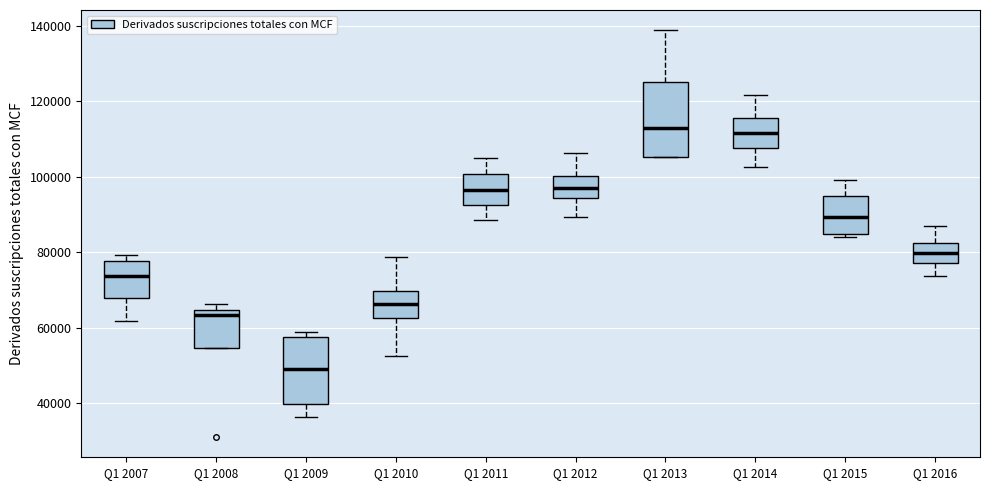

Where does the upper whisker of the box for Q1 2010 end on the y-axis? The values are not printed on the chart, so give them approximately, as read against the axis.

78000